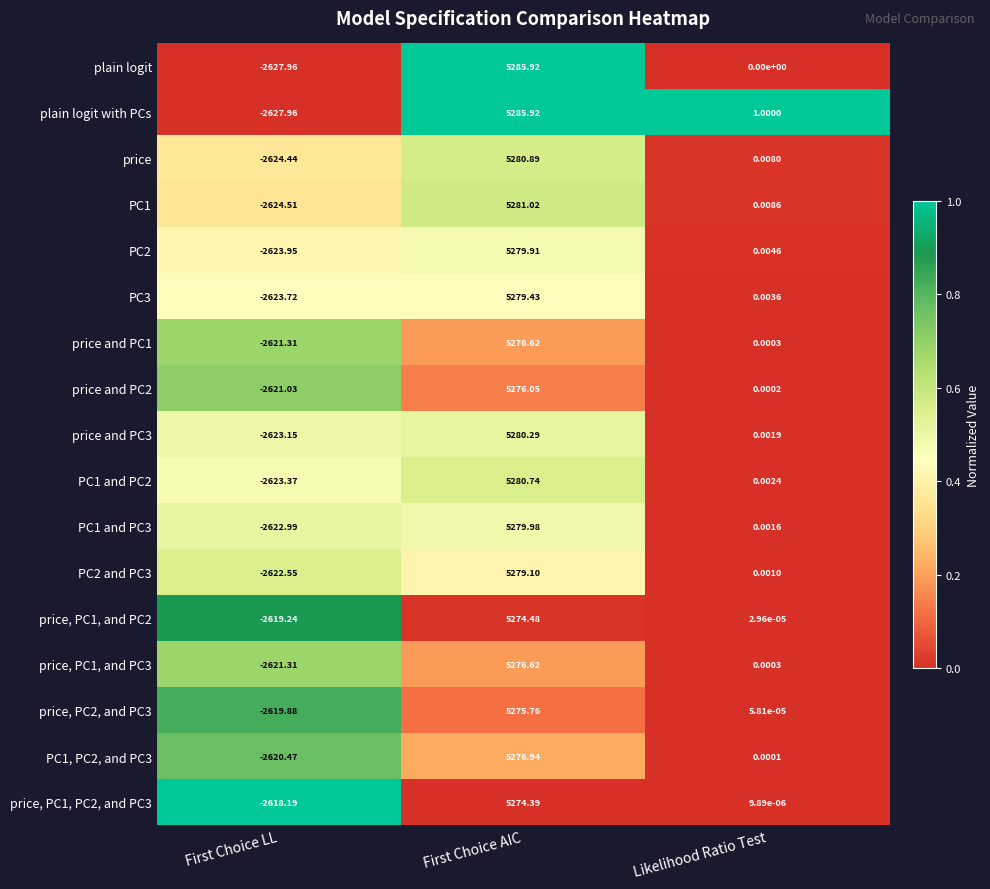

At which category is the sum across all series the highest?

First Choice AIC